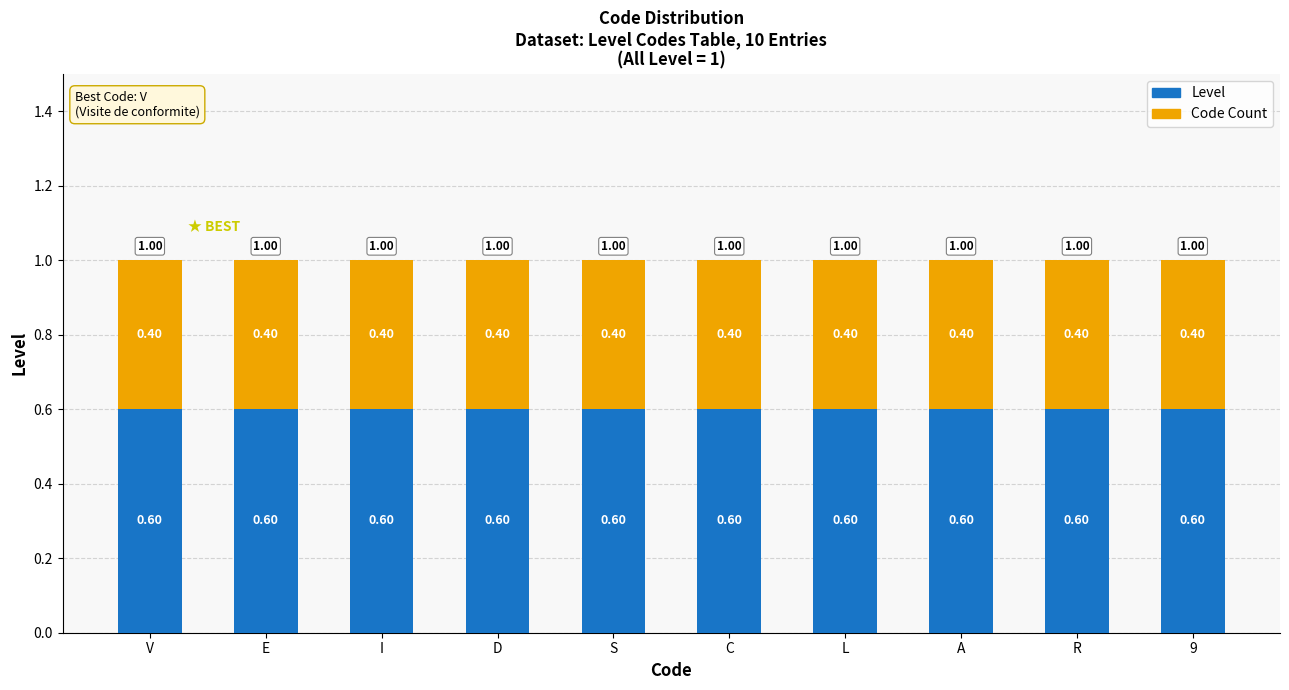

What is the total value across all series at V?

1.0